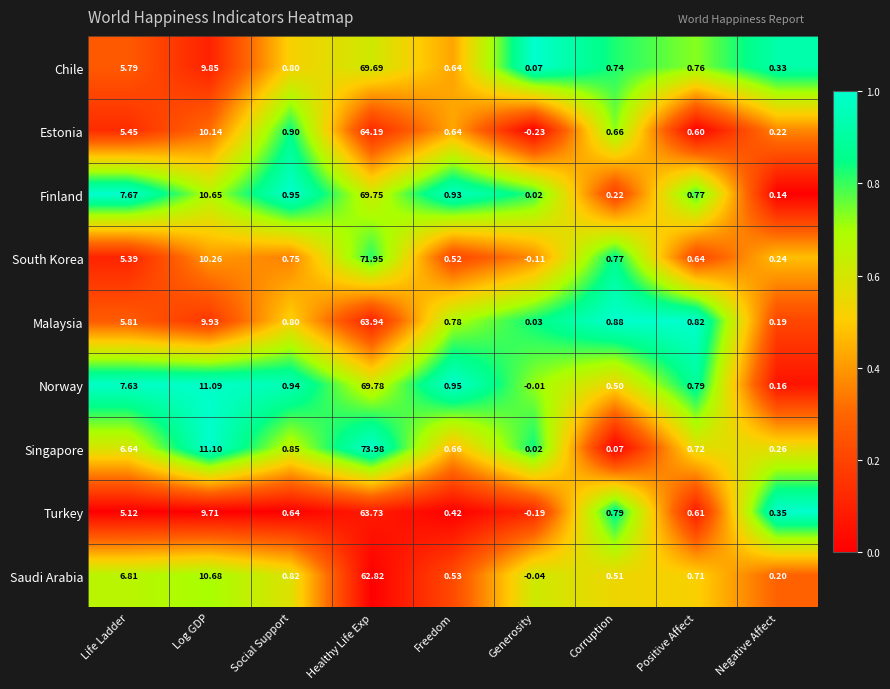

What is the total value across all series at Log GDP?

93.4